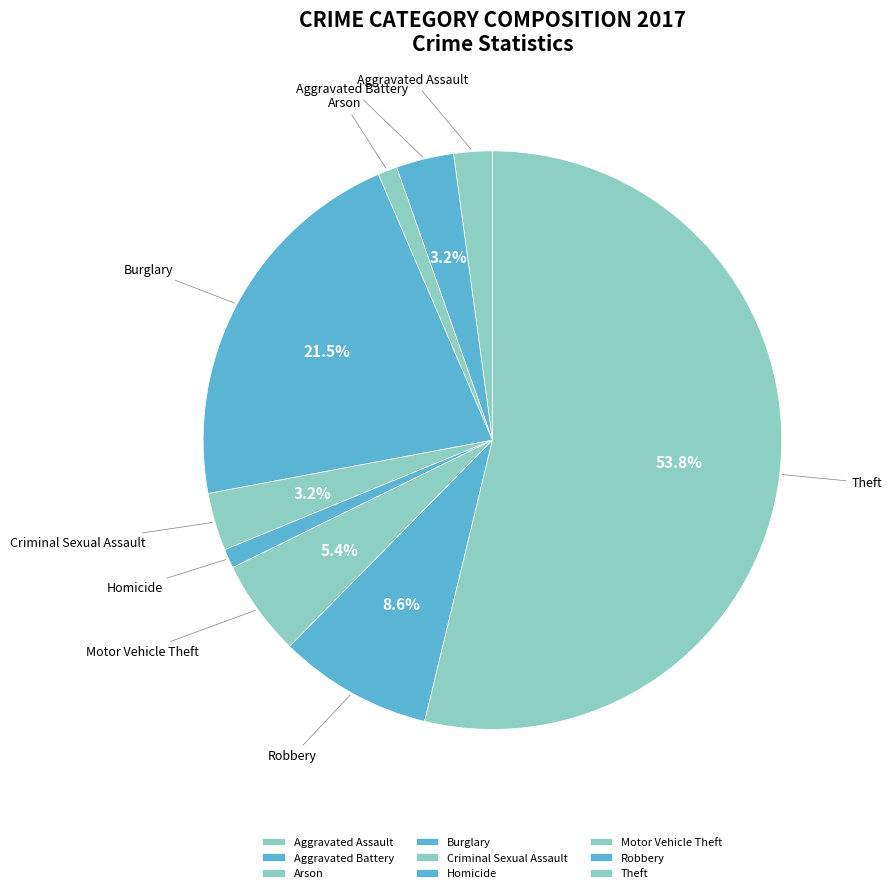

Does Motor Vehicle Theft account for over 50% of the chart?

No